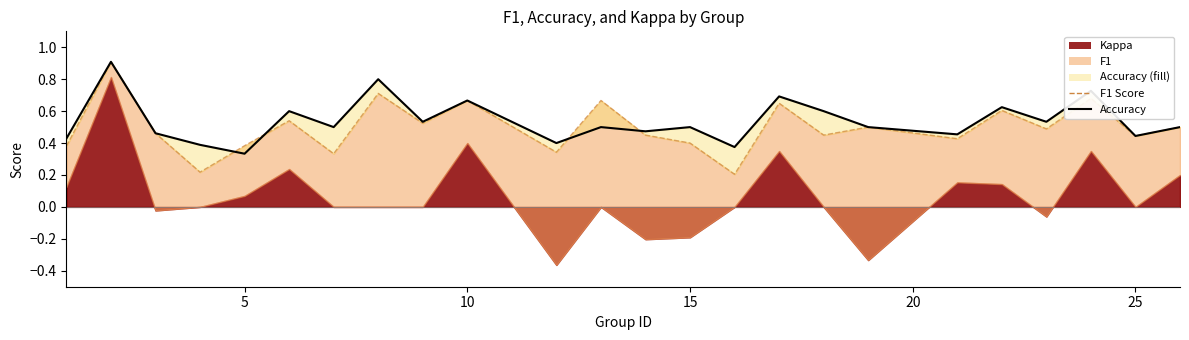

The value of Accuracy at 17 is 0.1. True or false?

False